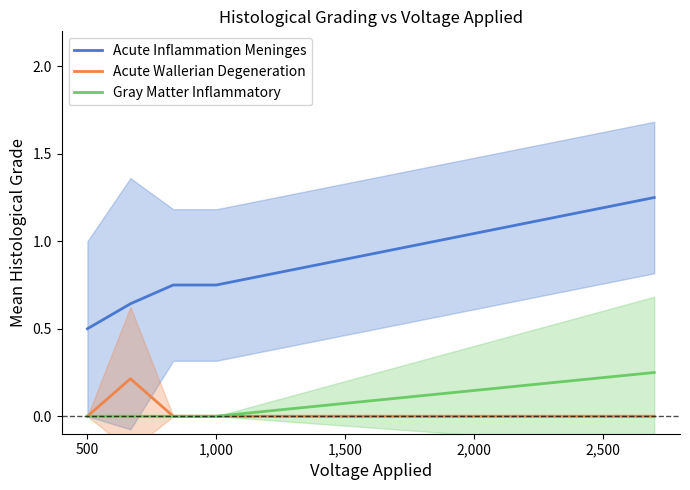

How many positive values does the Gray Matter Inflammatory series have?

1